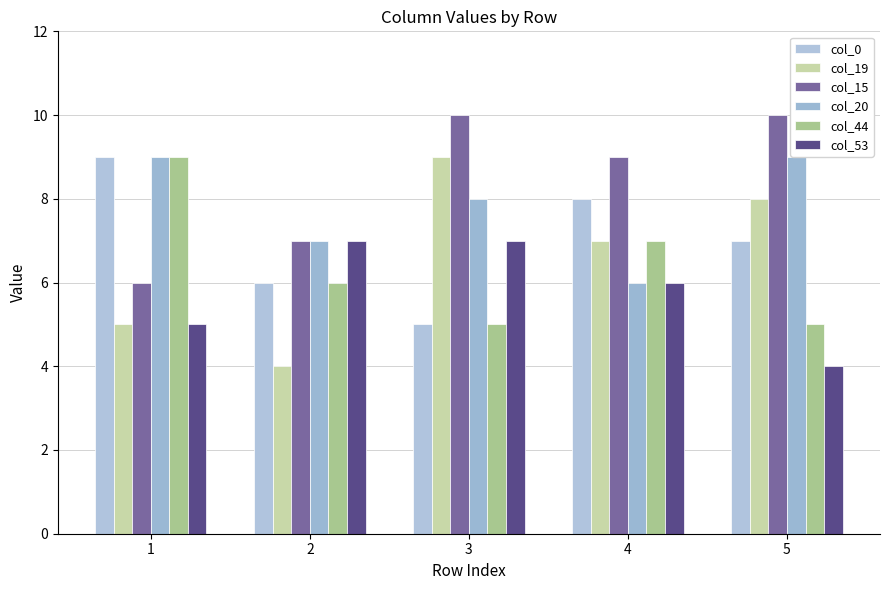

At which label does col_0 first exceed 7?

1